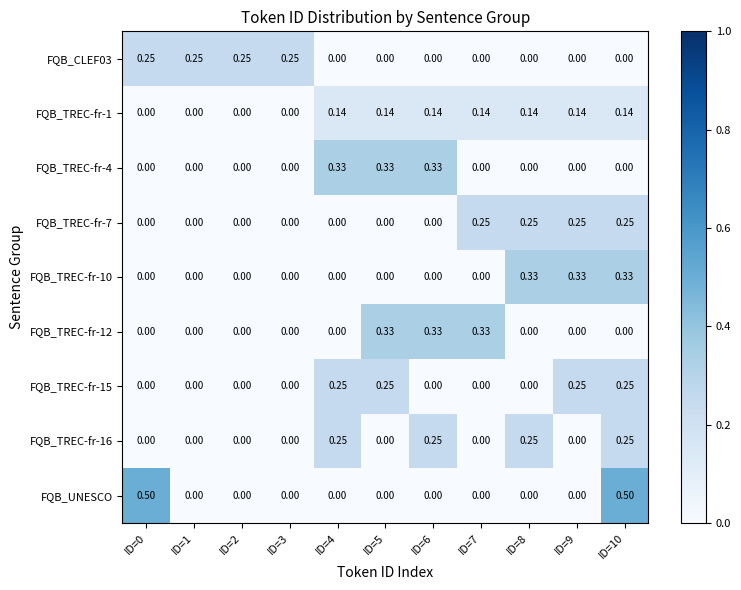

Between ID=0 and ID=9, which series saw the biggest shift?

FQB_UNESCO